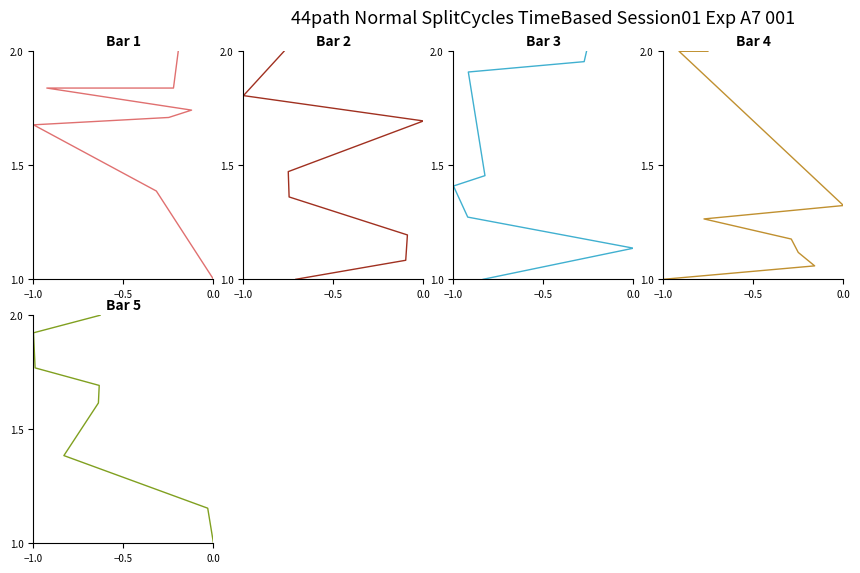

At which label is Bar 1 closest to 1?

−1.0